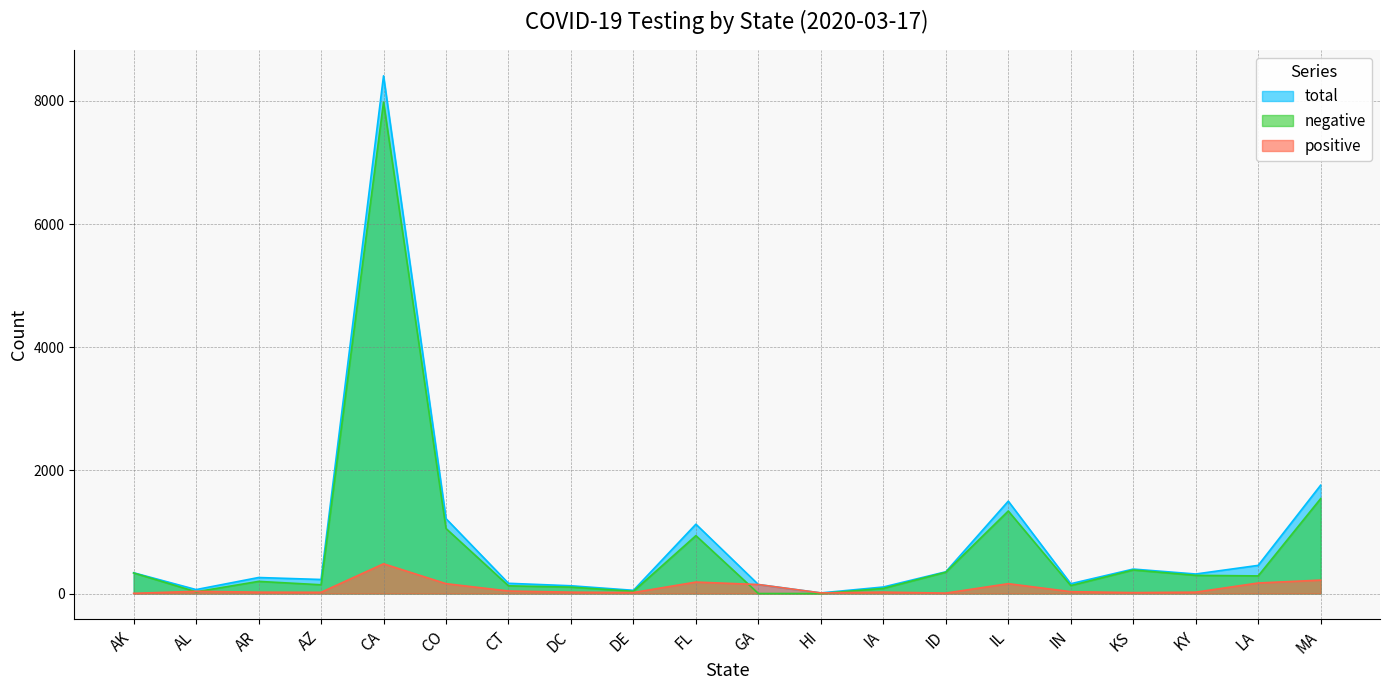

How many categories are shown in the chart?

20